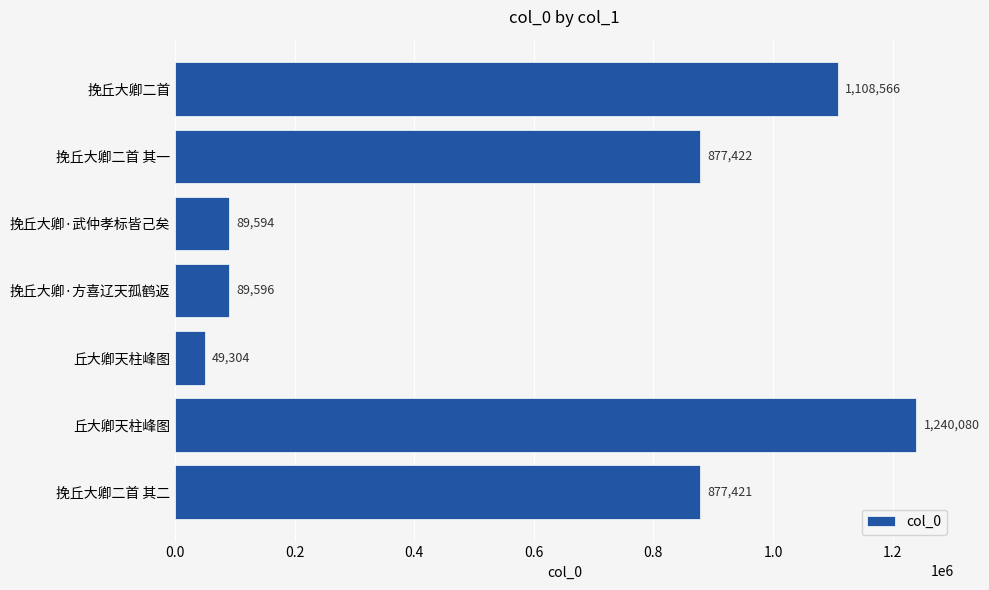

How many bars are there in total?

7